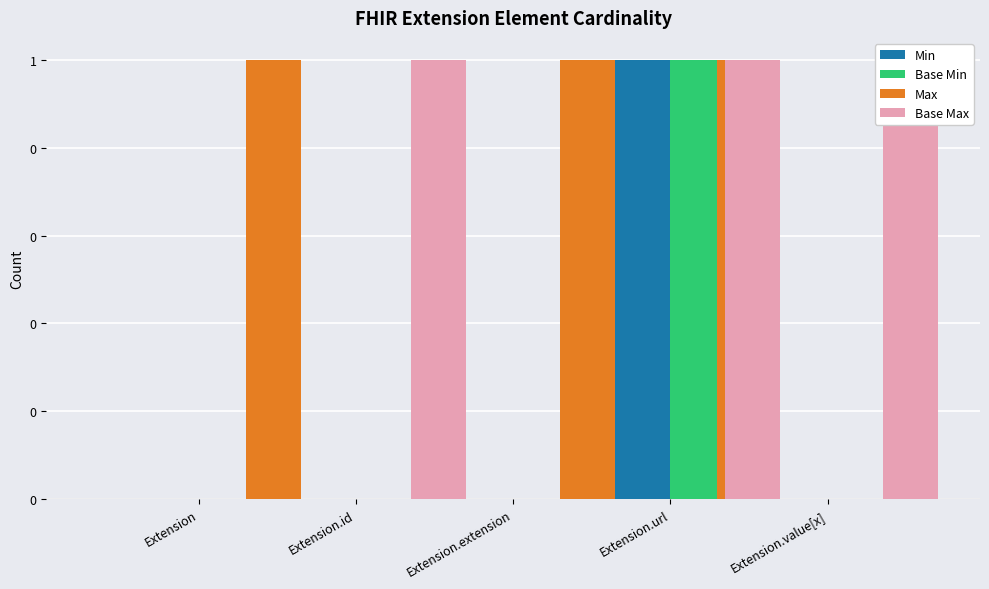

How many bars are there in total?

20